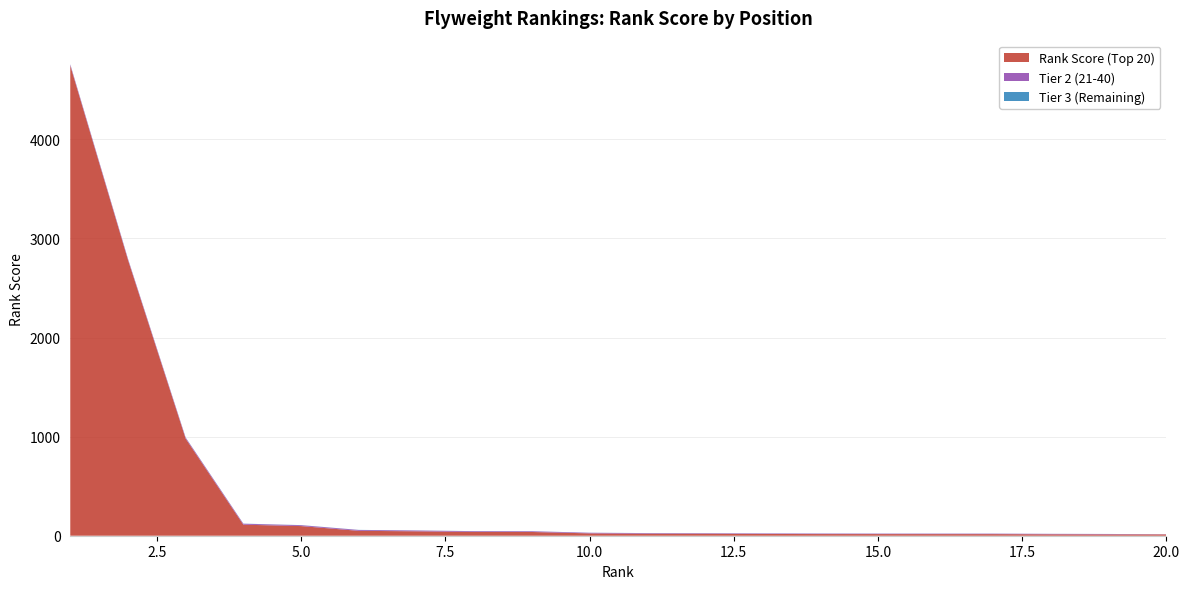

Reading left to right, transcribe all the data shown in this chart.

Rank Score (Top 20): 1=4744.6	2=2784.0	3=979.7	4=111.4	5=97.3	6=49.3	7=44.6	8=38.3	9=37.7	10=23.7	11=20.3	12=19.9	13=17.7	14=16.7	15=16.4	16=16.2	17=16.0	18=14.2	19=13.3	20=13.0
Tier 2 (21-40): 1=11.7	2=10.3	3=10.2	4=9.5	5=8.7	6=8.6	7=8.1	8=7.2	9=7.1	10=6.0	11=5.7	12=5.0	13=5.0	14=5.0	15=4.8	16=4.8	17=4.8	18=4.7	19=4.2	20=1.7
Tier 3 (Remaining): 1=1.5	2=1.4	3=1.3	4=1.2	5=1.1	6=1.0	7=0.9	8=0.8	9=0.8	10=0.8	11=0.7	12=0.7	13=0.6	14=0.6	15=0.5	16=0.5	17=0.4	18=0.3	19=0.3	20=0.2